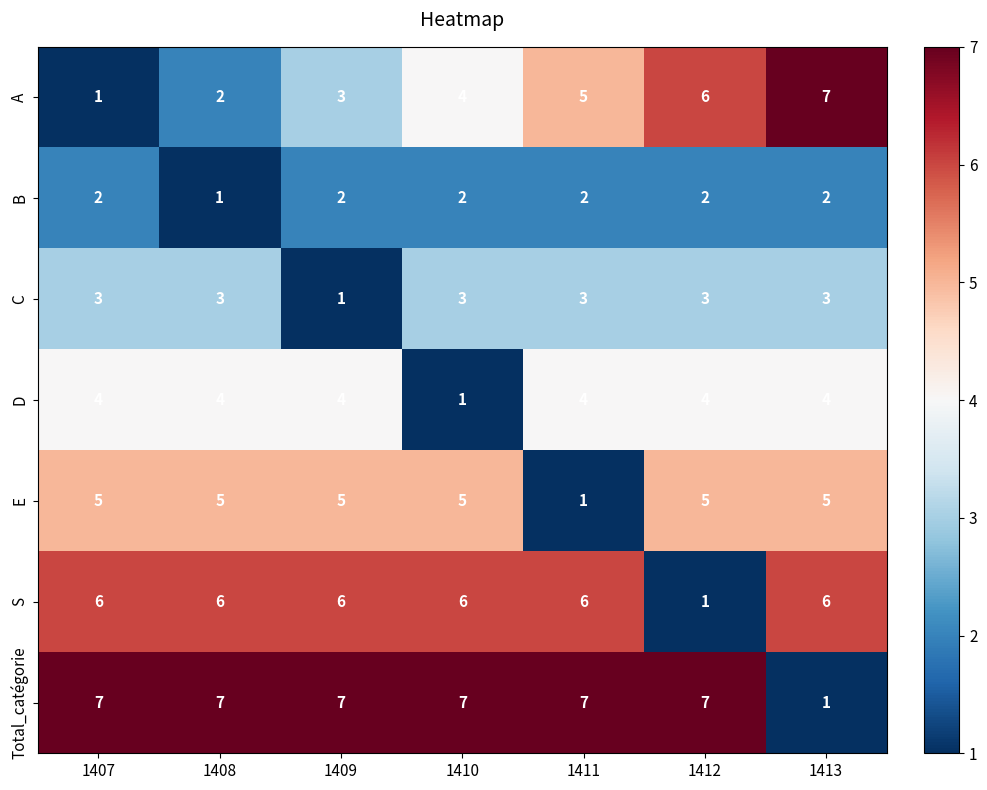

What is the difference between the highest and lowest values at 1412?

6